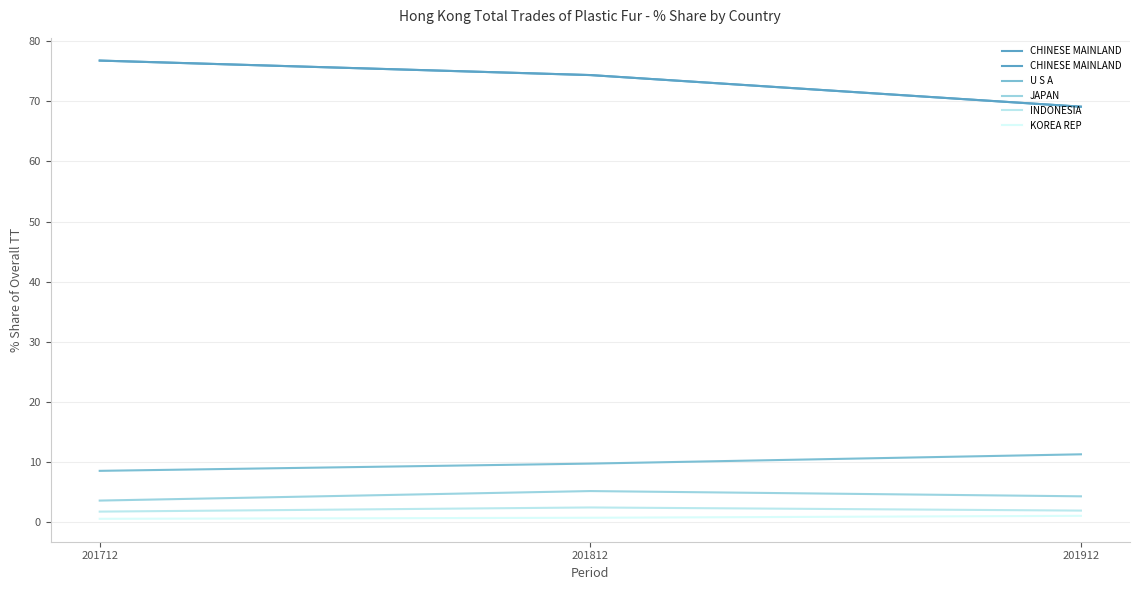

At how many categories does at least one series exceed 38?

3